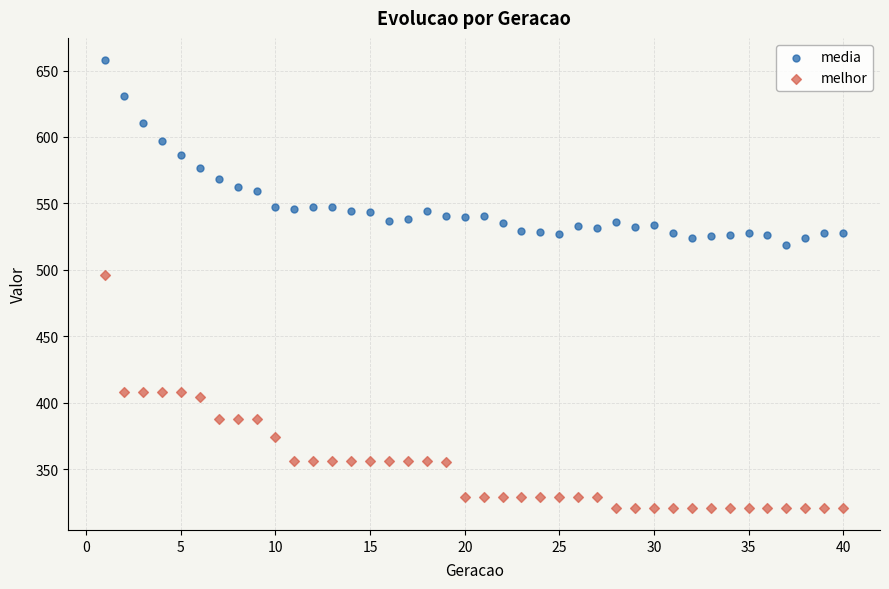

Across all data points, what is the range of X values (max minus min)?

39.0